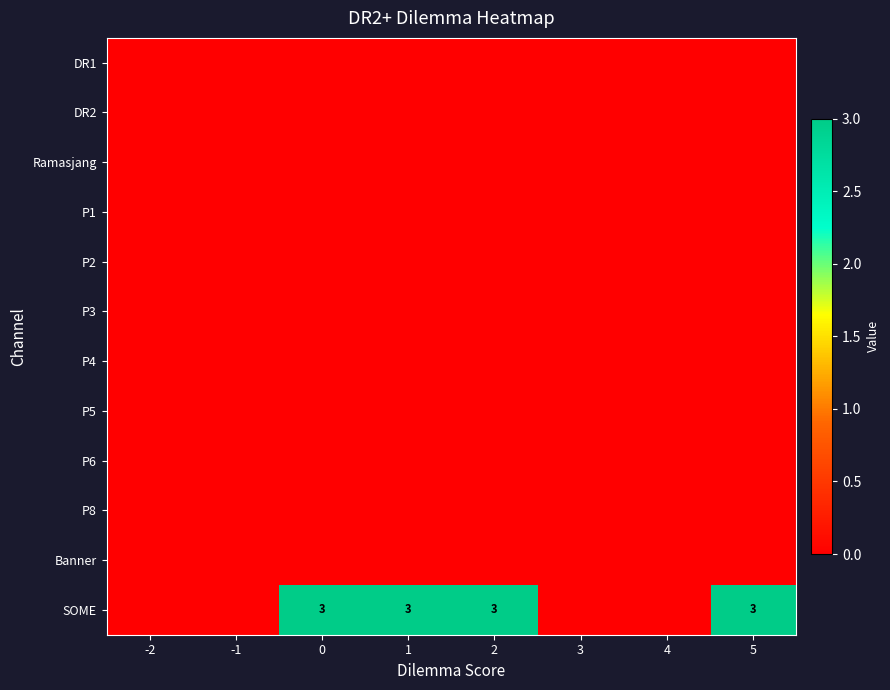

At which label does P1 reach its peak?

-2